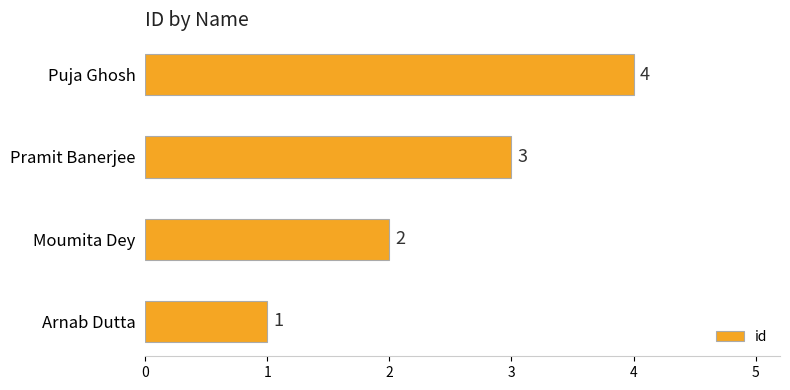

The chart shows a value of 4 at Puja Ghosh. True or false?

True